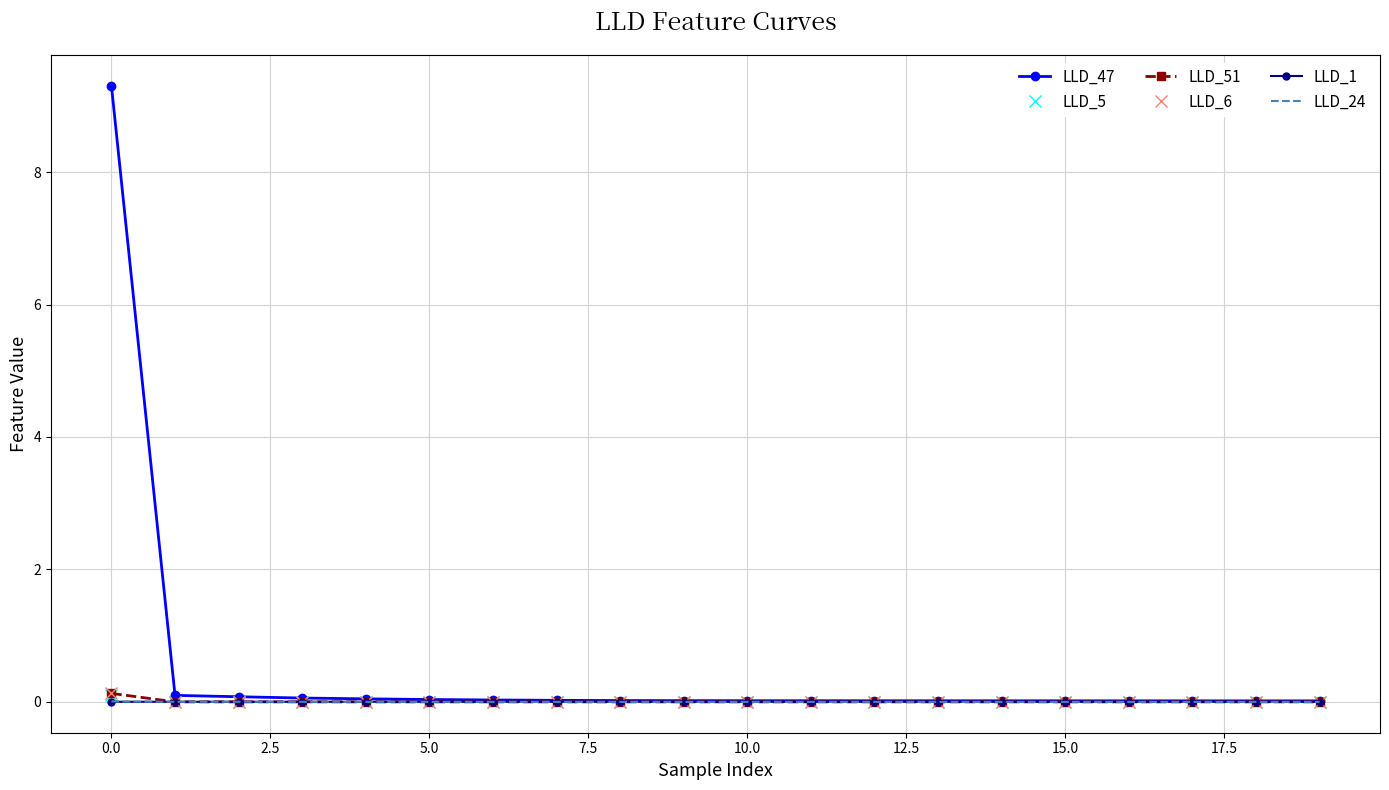

Which series has the largest total across all categories?

LLD_47